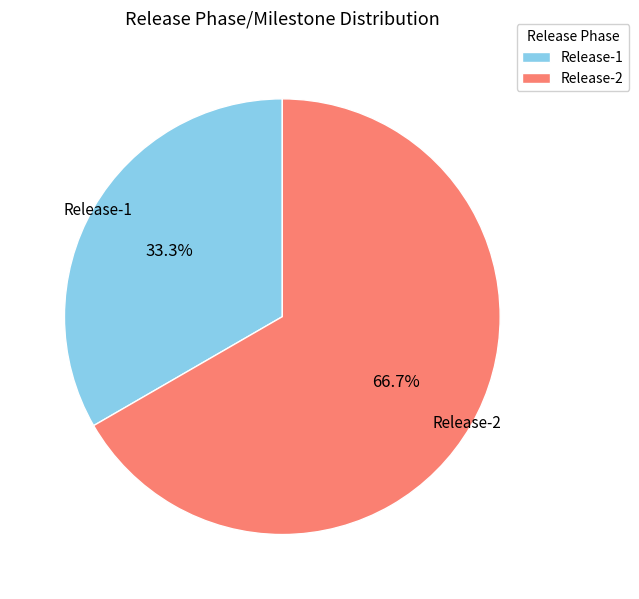

Is there any slice that represents more than half of the pie?

Yes